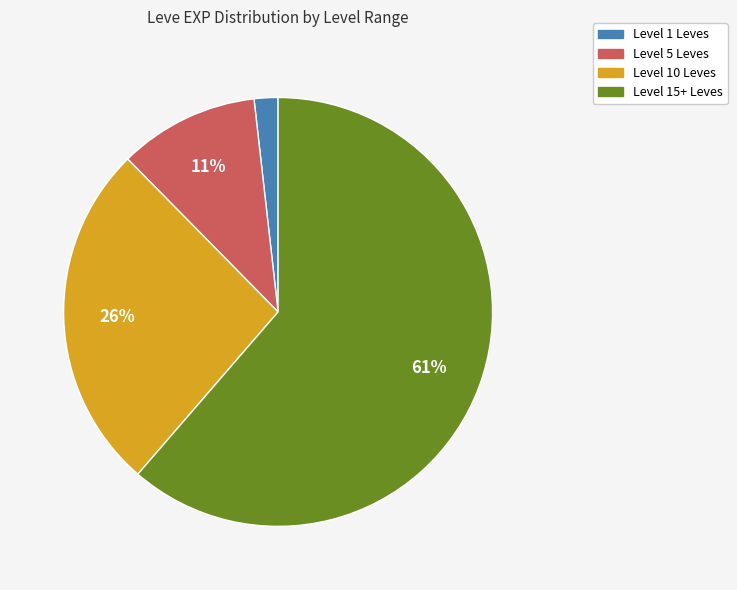

To the nearest percent, what is the average slice percentage?

25%